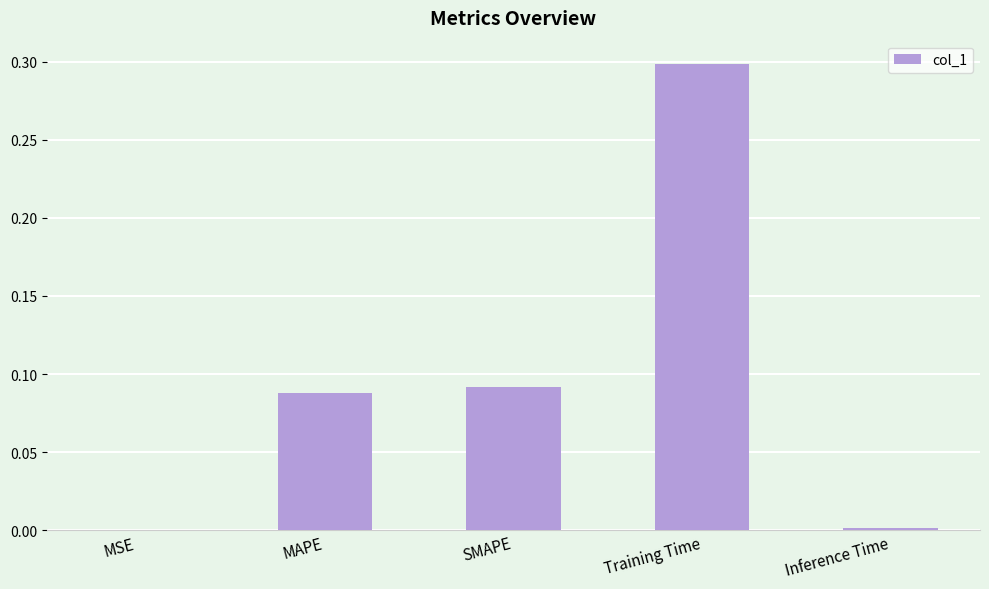

Read the value at Training Time.

0.3